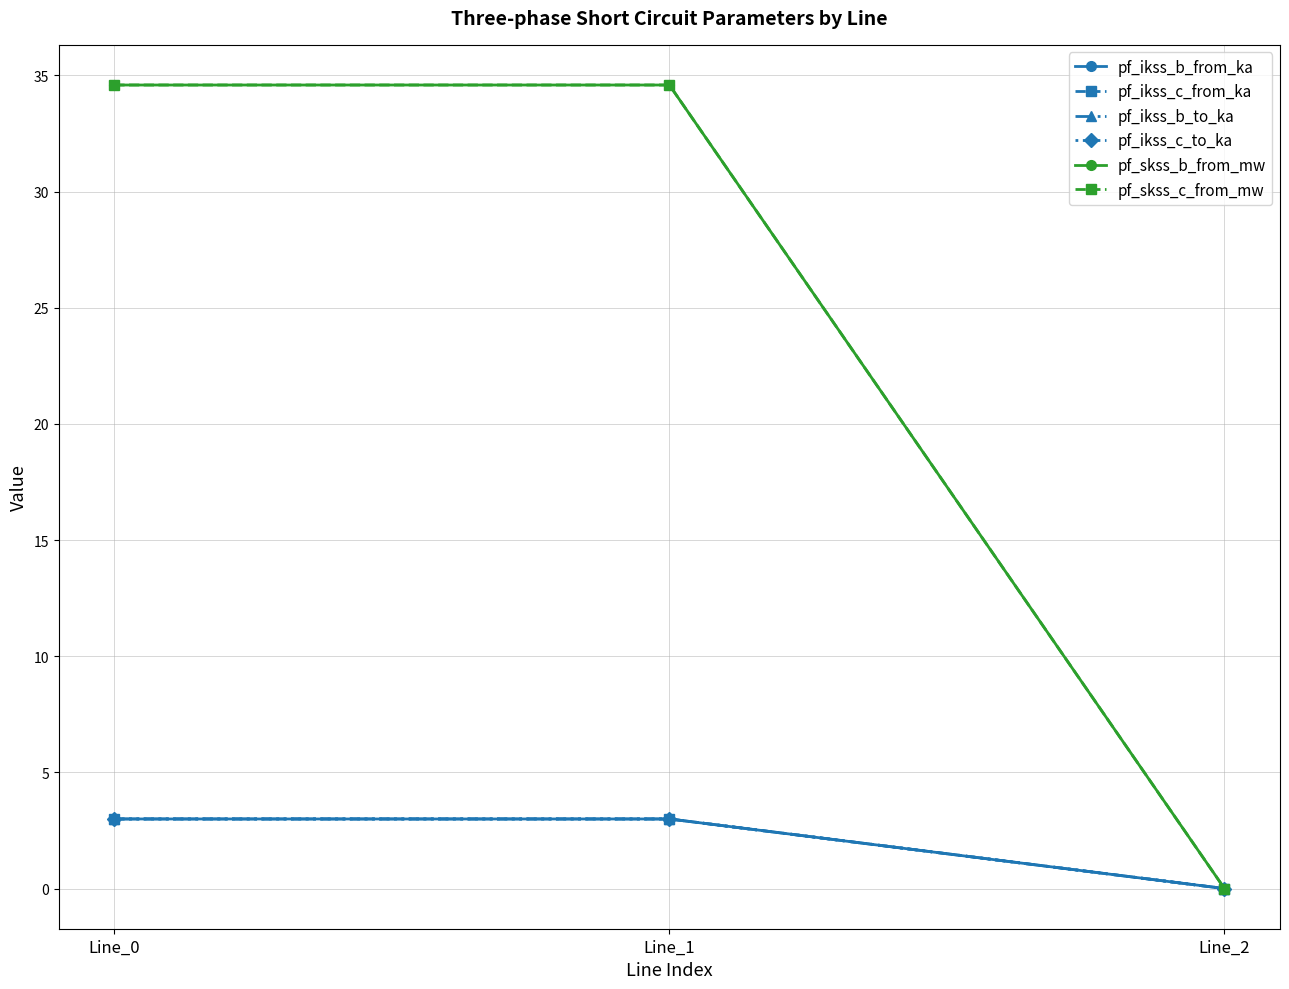

What is the average value of the pf_skss_b_from_mw series?

23.1